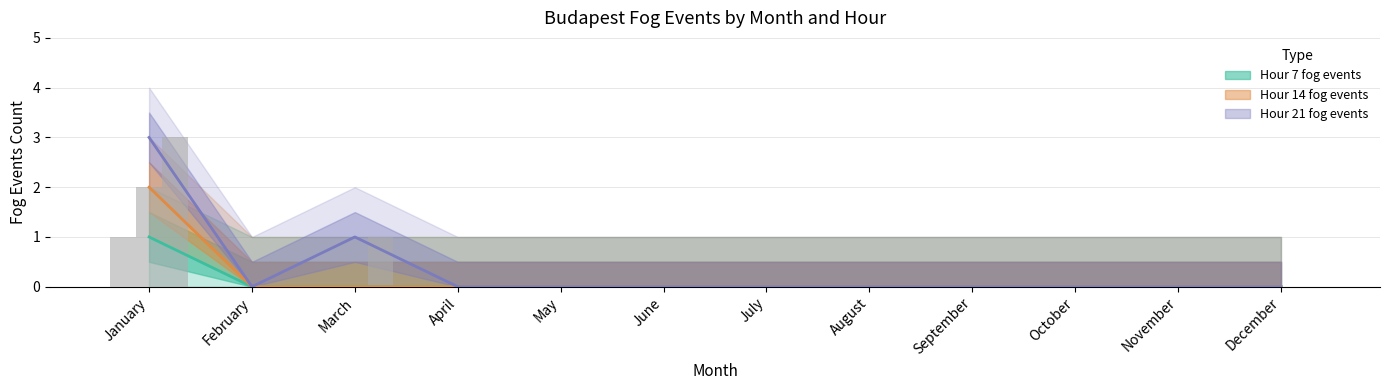

What is the difference between the maximum and second lowest values in the Hour 21 fog events series?

3